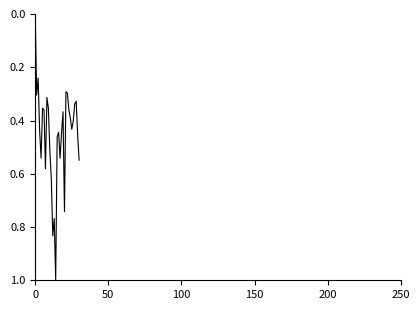

What is the maximum value shown in the chart?

1.0